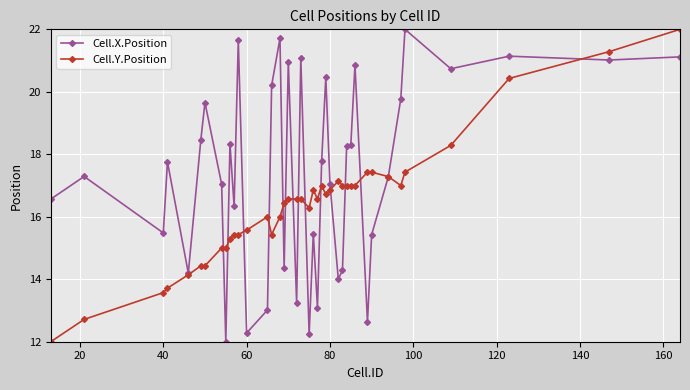

What is the difference between the second highest and second lowest values in the Cell.Y.Position series?

8.6